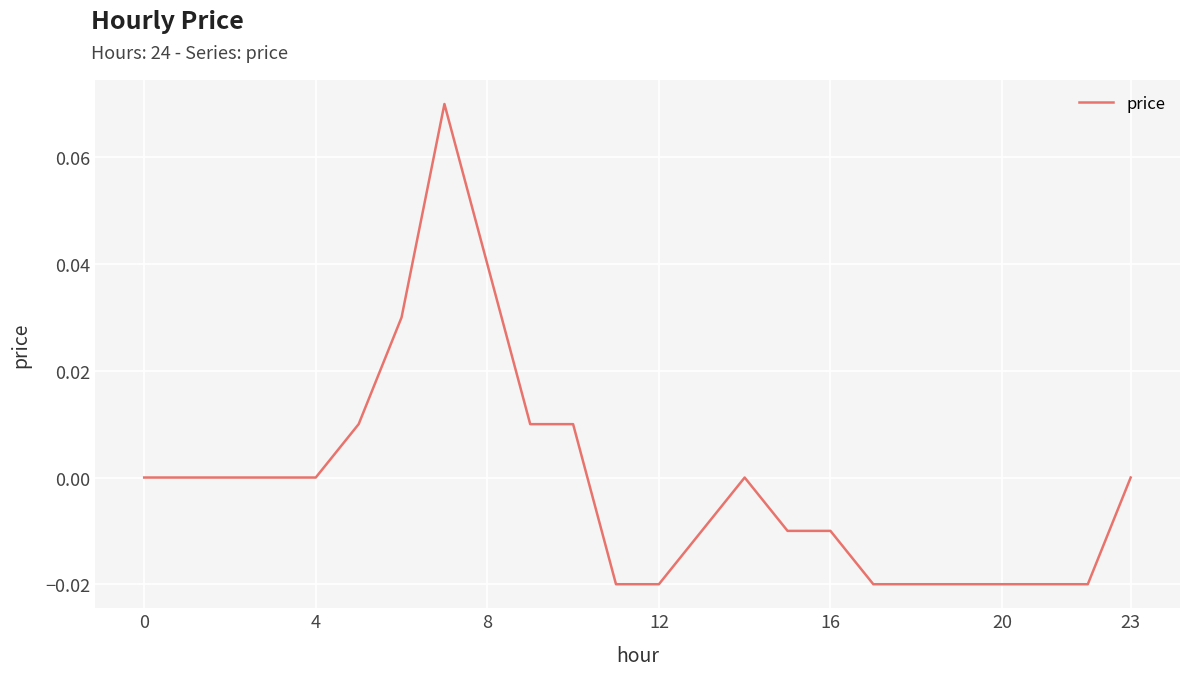

How many lines are shown in the chart?

1